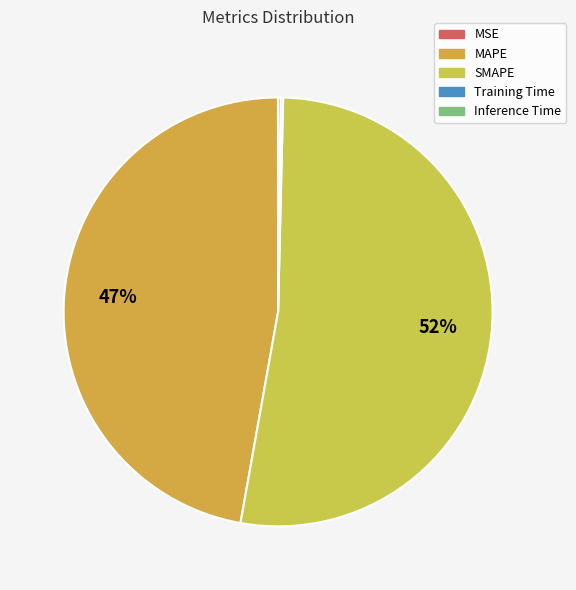

Does SMAPE account for over 50% of the chart?

Yes